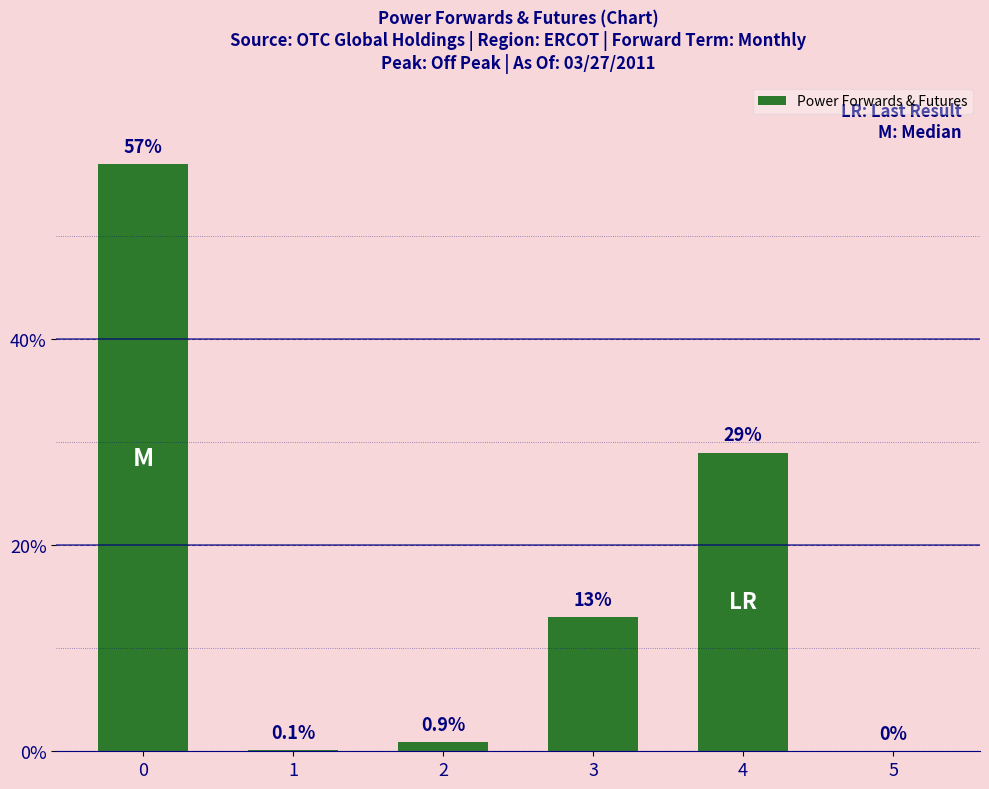

Reading left to right, what are all the values shown in this chart?

0=57.0	1=0.1	2=0.9	3=13.0	4=29.0	5=0.0